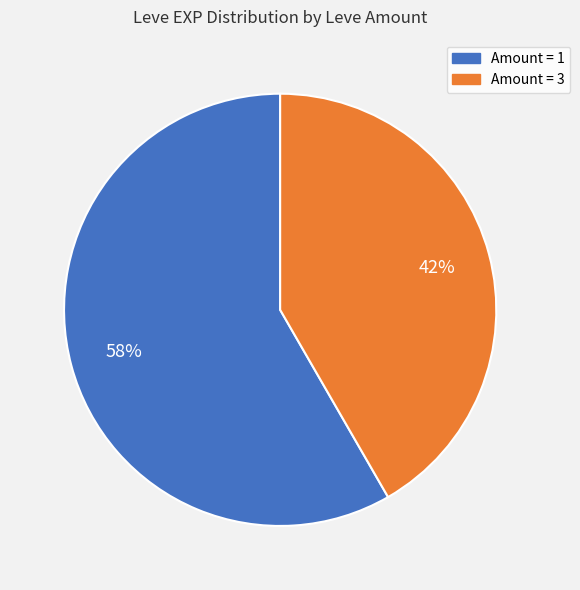

Is there any slice that represents more than half of the pie?

Yes